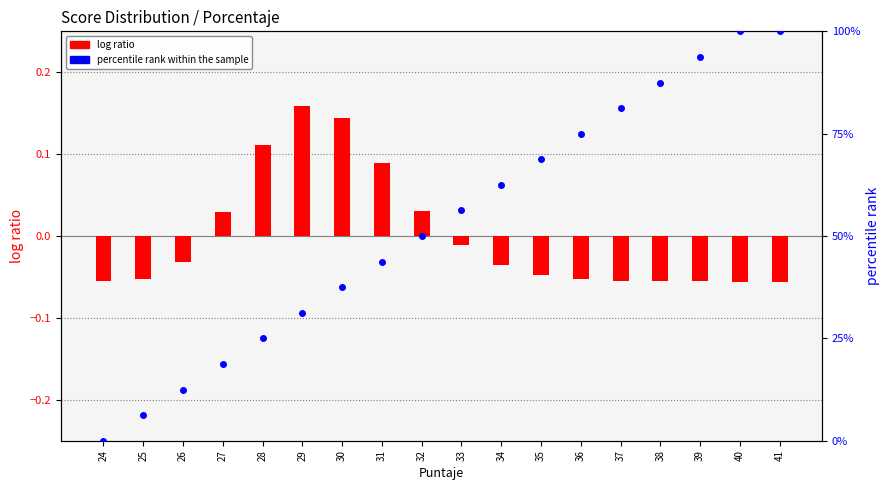

Which series has the widest spread of Y values?

percentile rank within the sample